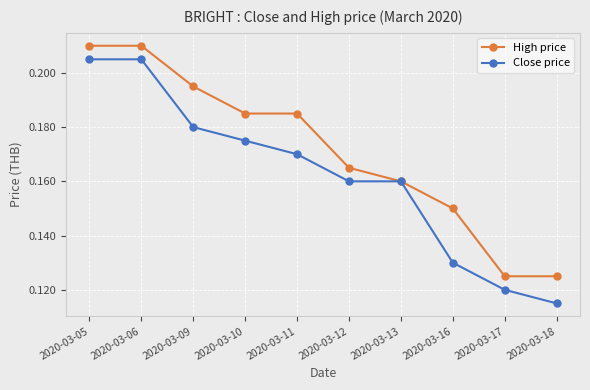

Count the High price values in the range 0 to 1.

10